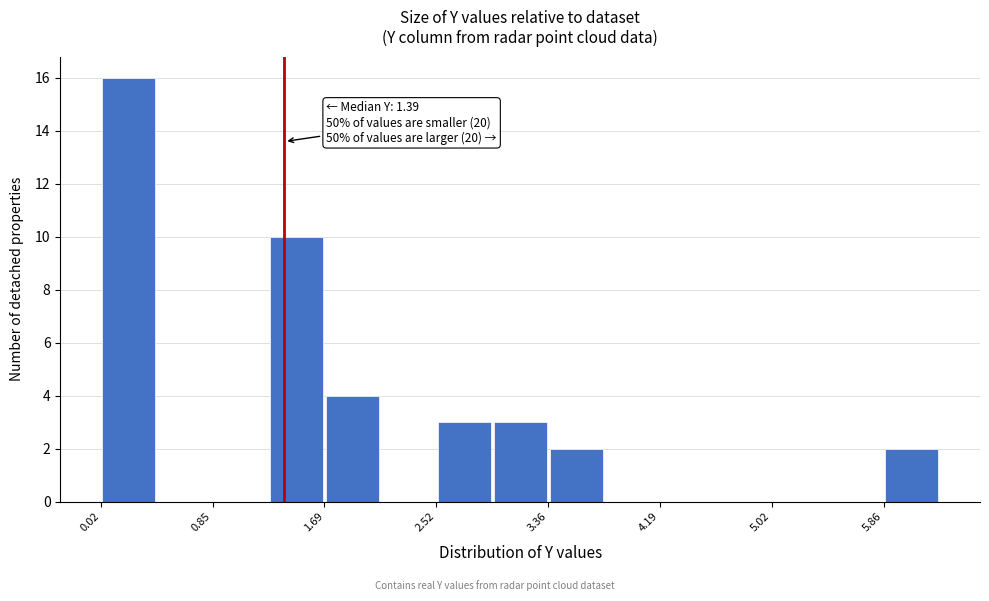

Which range on the x-axis has the tallest bar?

0.0 to 0.4